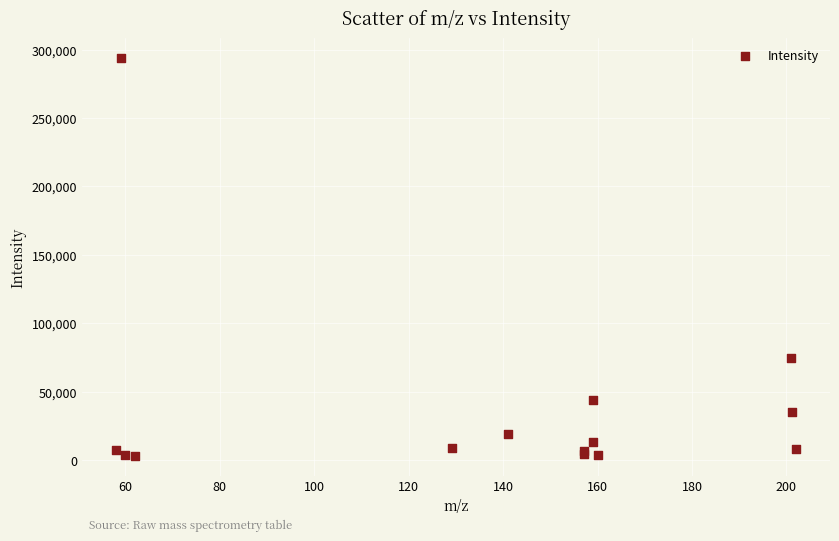

What Y value in the scatter plot is closest to 148463?

74727.9